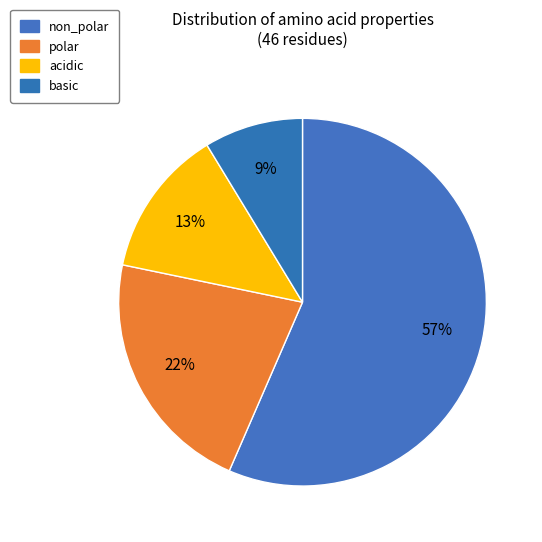

How many slices are in this pie chart?

4